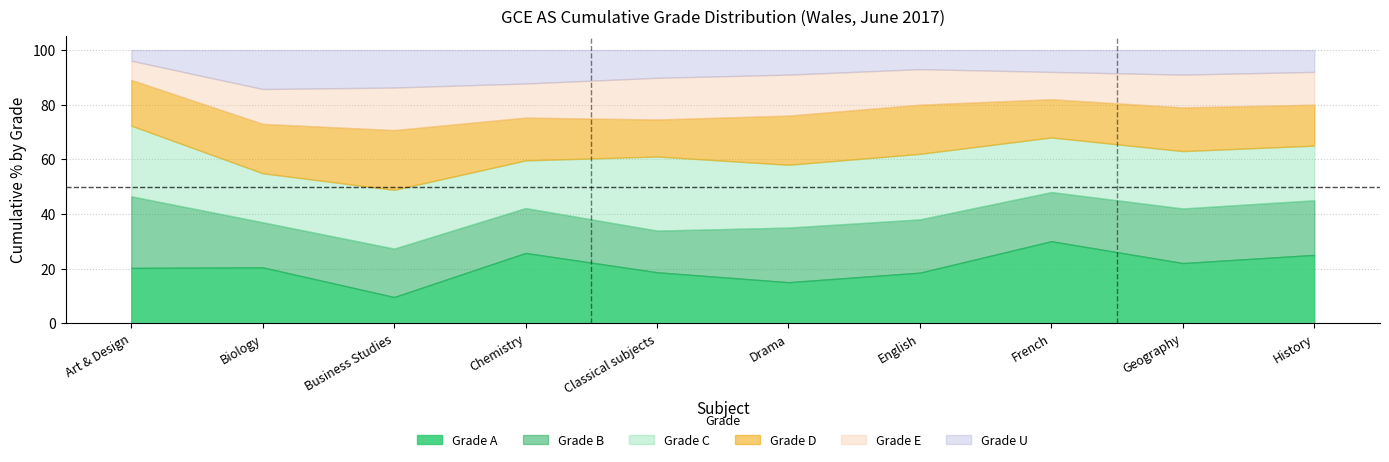

Reading left to right, extract all data points from this chart.

grade_A: 20.2	20.4	9.6	25.7	18.6	15.0	18.5	30.0	22.0	25.0
grade_B: 46.5	36.9	27.3	42.1	33.9	35.0	38.0	48.0	42.0	45.0
grade_C: 72.3	54.9	48.8	59.6	61.0	58.0	62.0	68.0	63.0	65.0
grade_D: 89.1	73.0	70.7	75.3	74.6	76.0	80.0	82.0	79.0	80.0
grade_E: 96.1	85.7	86.3	87.8	89.8	91.0	93.0	92.0	91.0	92.0
grade_U: 100.0	100.0	100.0	100.0	100.0	100.0	100.0	100.0	100.0	100.0